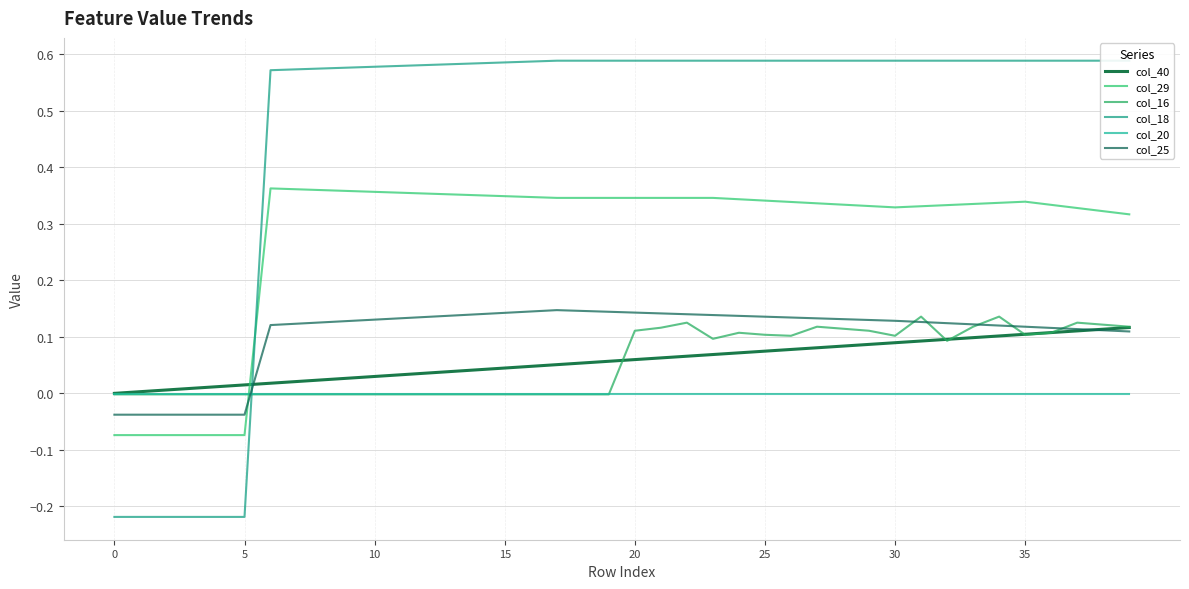

How many lines are shown in the chart?

6